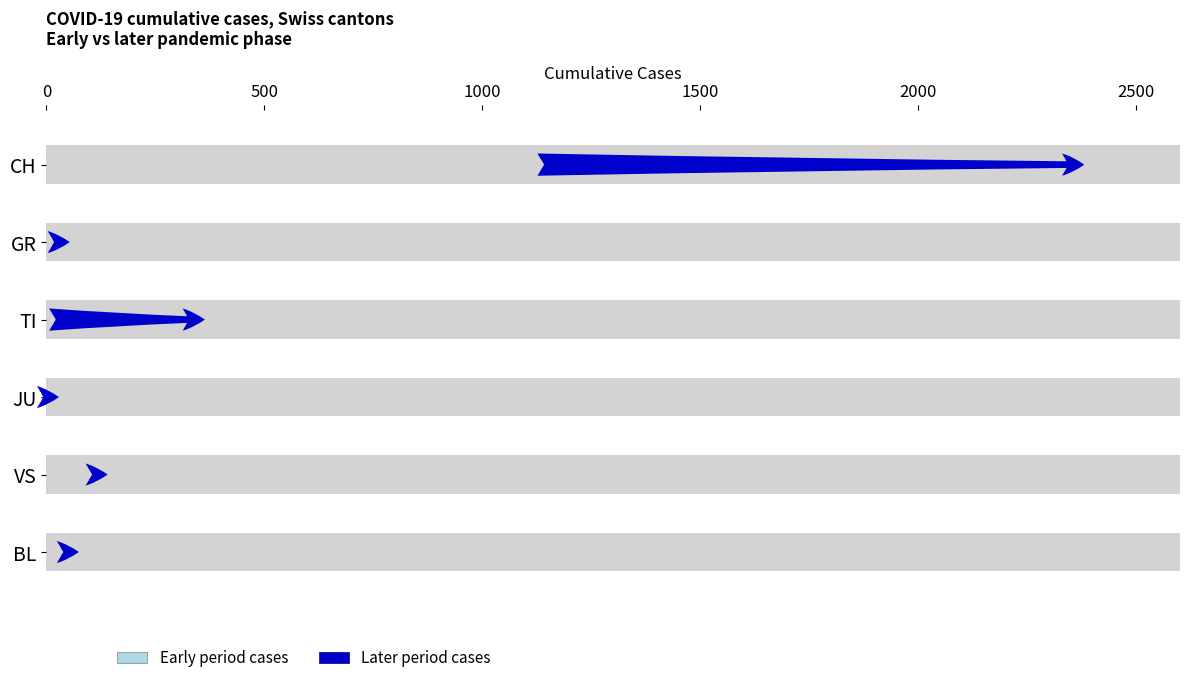

At how many categories does at least one series exceed 901?

1